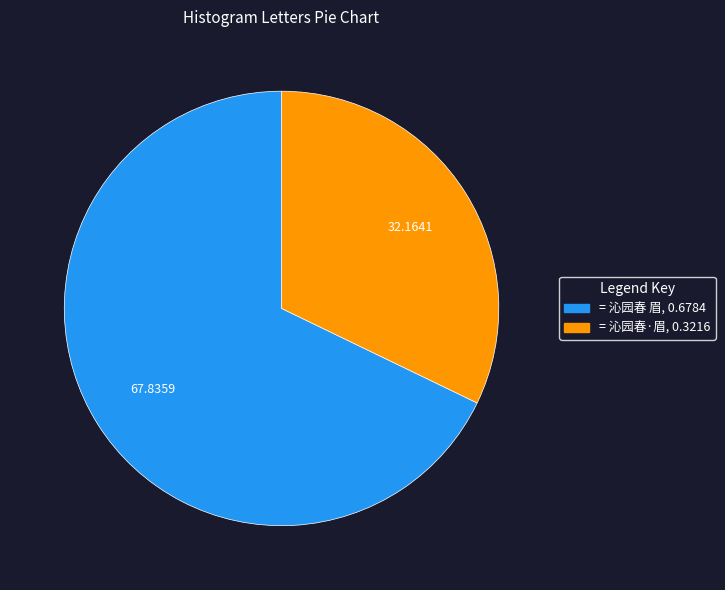

Is there a majority slice in this chart?

Yes